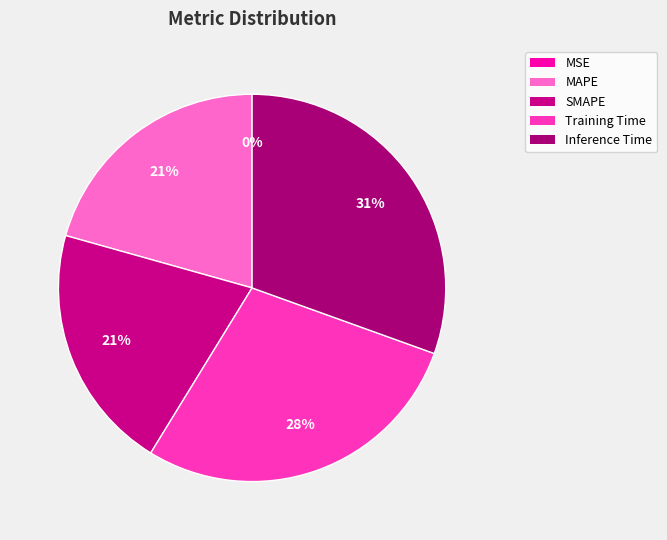

How many slices are in this pie chart?

5